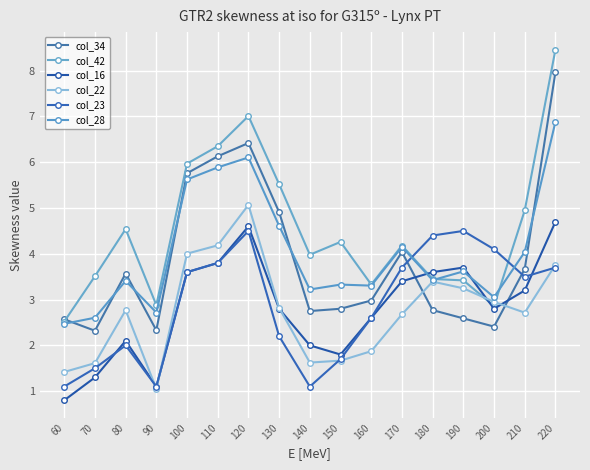

Which series changed the most between 80 and 180?

col_23